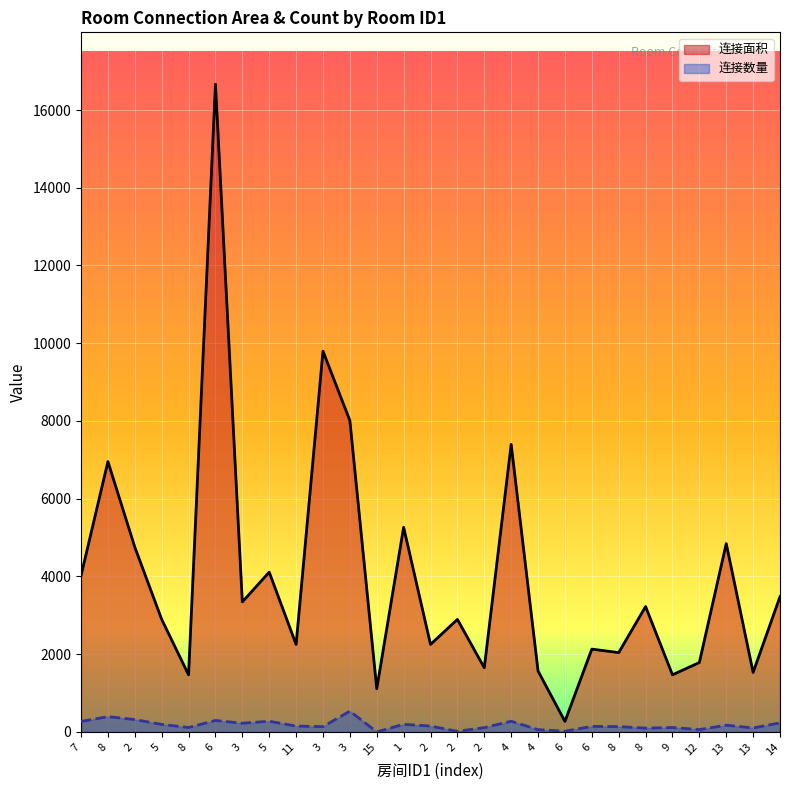

Reading left to right, extract all data points from this chart.

连接面积: 7=4020	8=6955	2=4755	5=2895	8=1469	6=16665	3=3345	5=4110	11=2250	3=9795	3=8010	15=1110	1=5265	2=2250	2=2895	2=1650	4=7398	4=1566	6=270	6=2130	8=2040	8=3225	9=1469	12=1785	13=4845	13=1530	14=3480
连接数量: 7=268	8=393	2=317	5=193	8=113	6=294	3=223	5=274	11=150	3=135	3=534	15=1	1=195	2=150	2=15	2=110	4=274	4=58	6=18	6=142	8=136	8=98	9=113	12=59	13=172	13=102	14=232